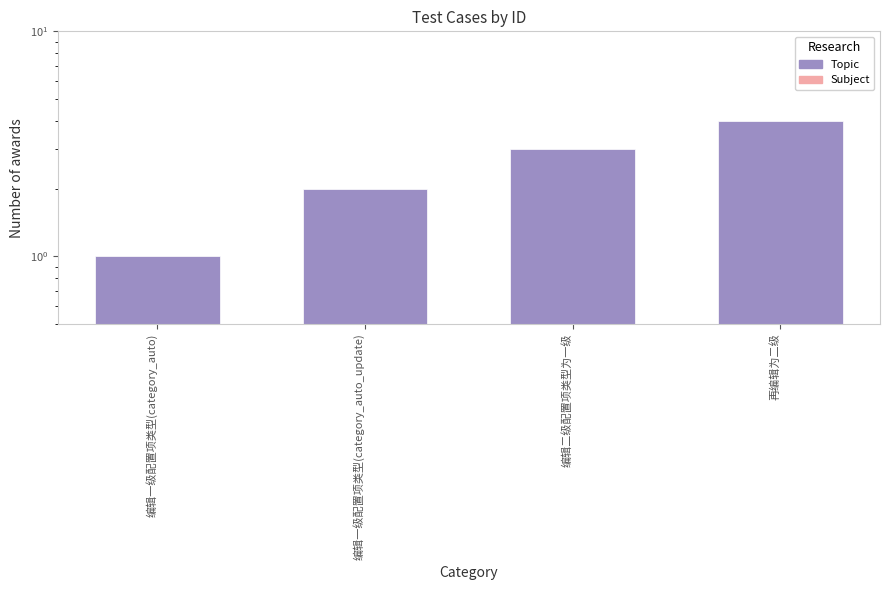

Reading right to left, transcribe all the data shown in this chart.

Topic: 再编辑为二级=4.0	编辑二级配置项类型为一级=3.0	编辑一级配置项类型(category_auto_update)=2.0	编辑一级配置项类型(category_auto)=1.0
Subject: 再编辑为二级=0.1	编辑二级配置项类型为一级=0.4	编辑一级配置项类型(category_auto_update)=0.2	编辑一级配置项类型(category_auto)=0.3